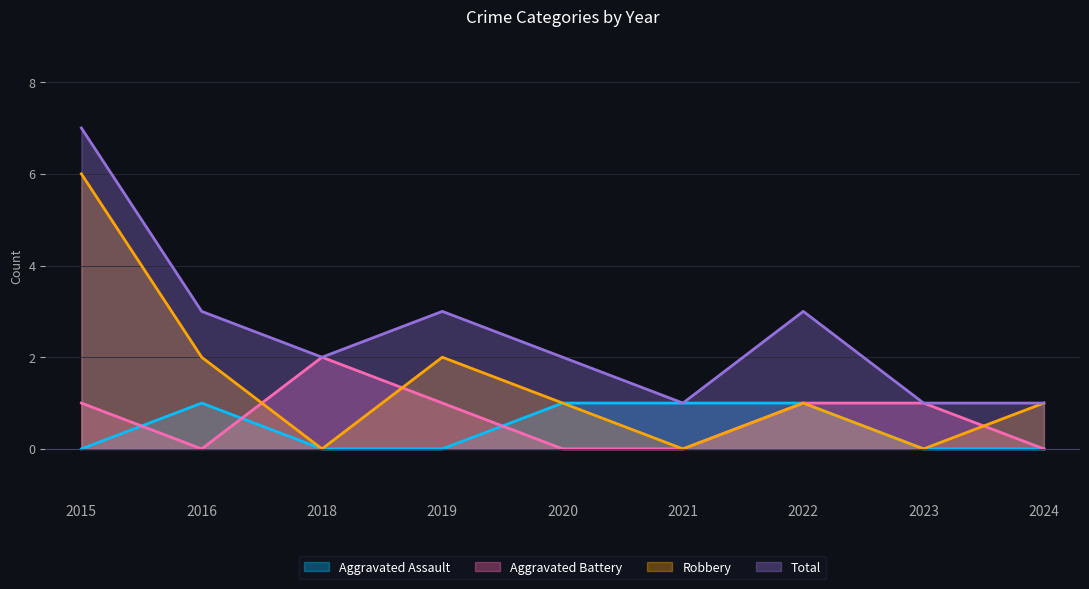

Does the chart have visible grid lines?

Yes